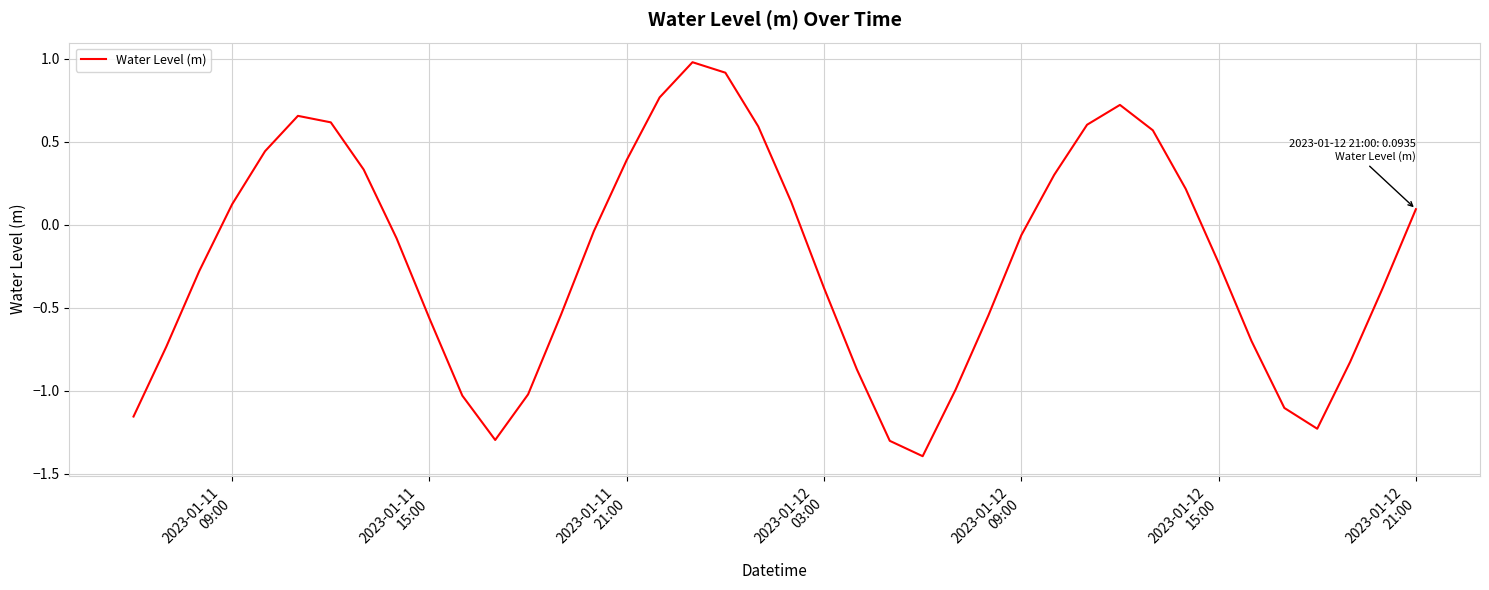

What is the greatest value displayed?

1.0